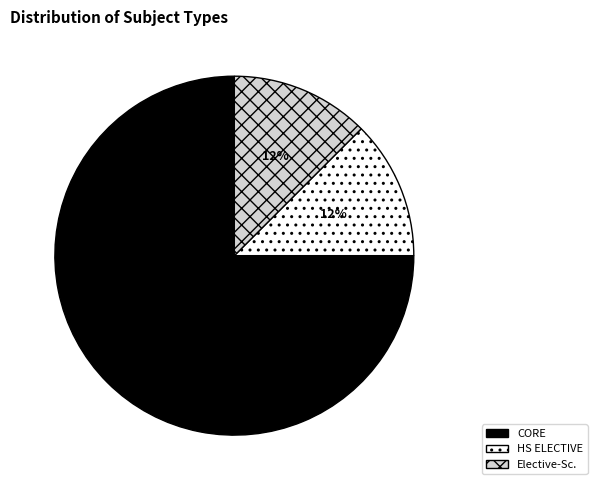

Which slice is the largest?

CORE